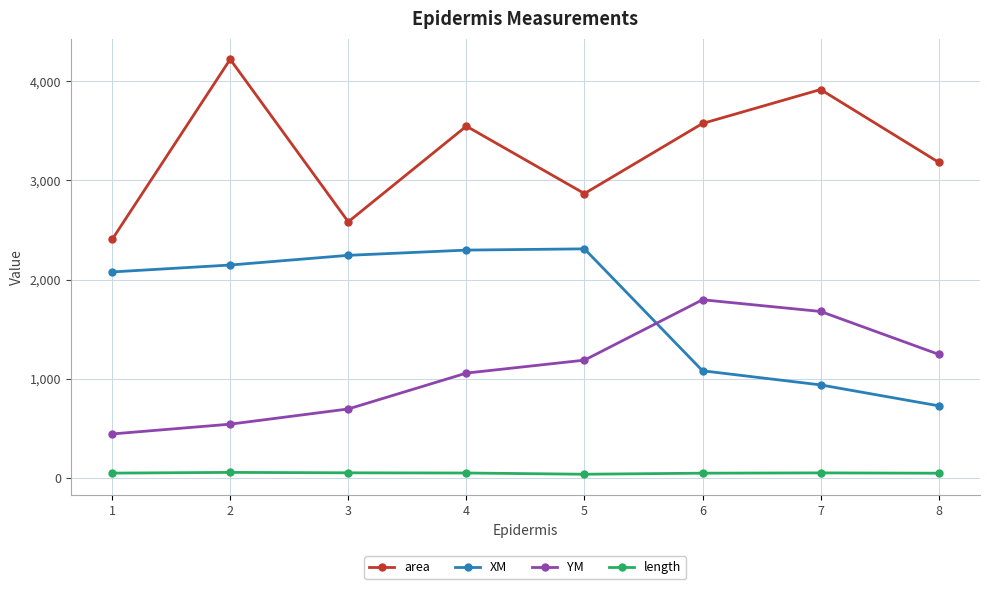

Is this an area chart (filled region under the line)?

No